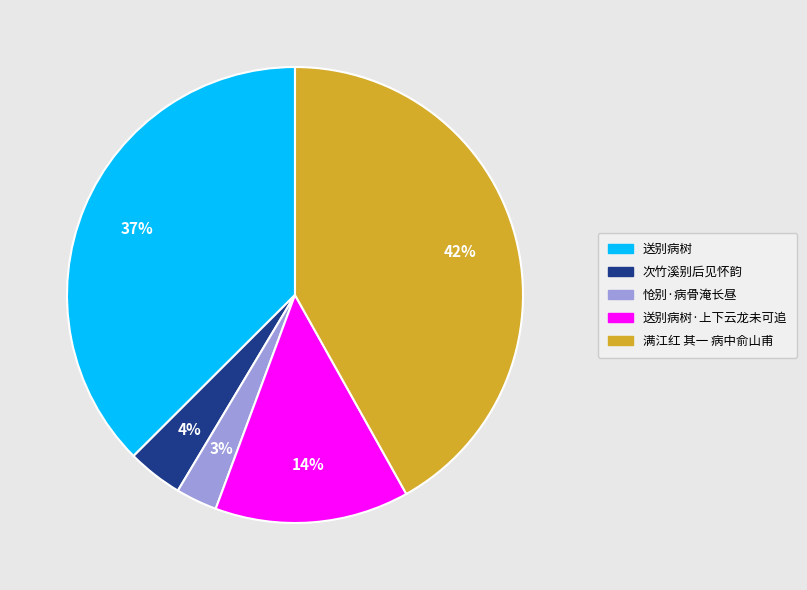

Count the number of slices in the pie.

5